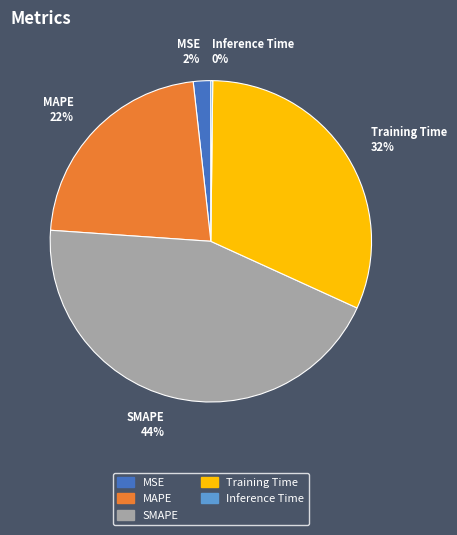

Which slice is the largest?

SMAPE